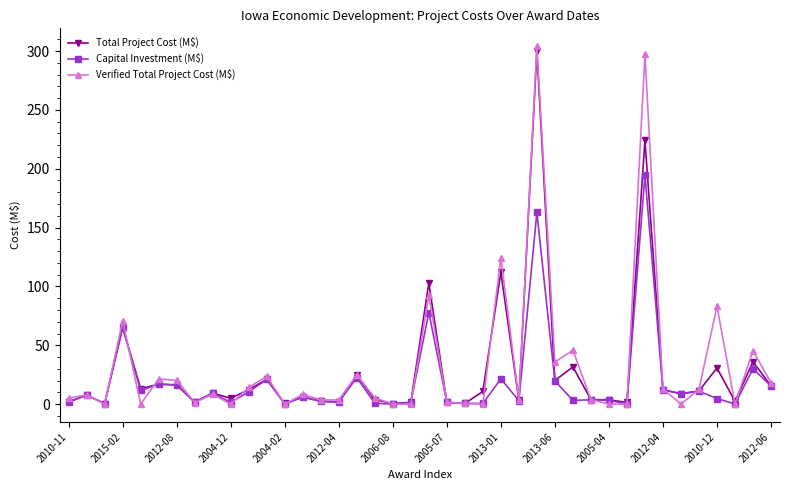

How many lines are shown in the chart?

3